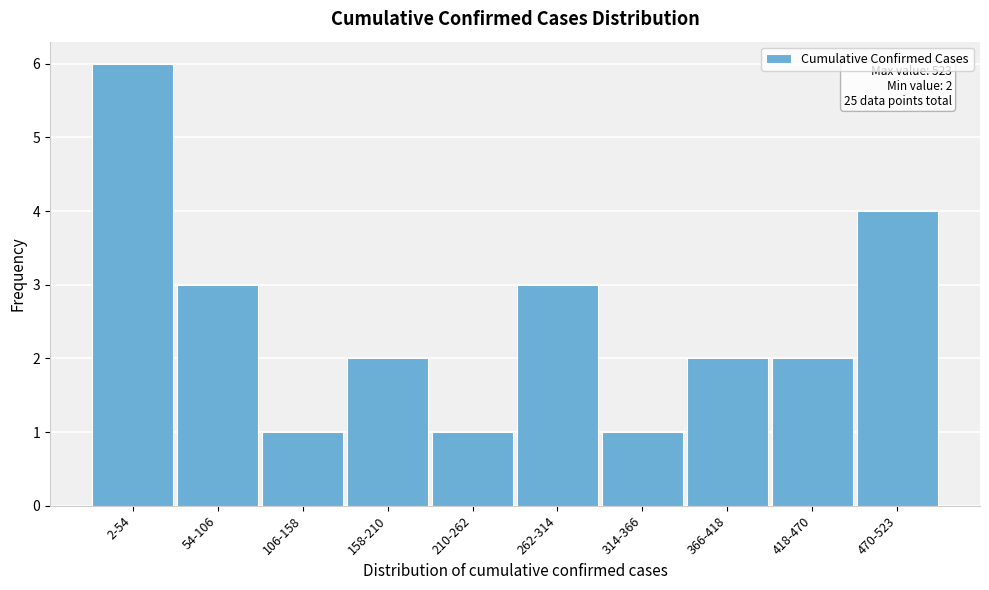

Reading left to right, extract all data points from this chart.

6	3	1	2	1	3	1	2	2	4